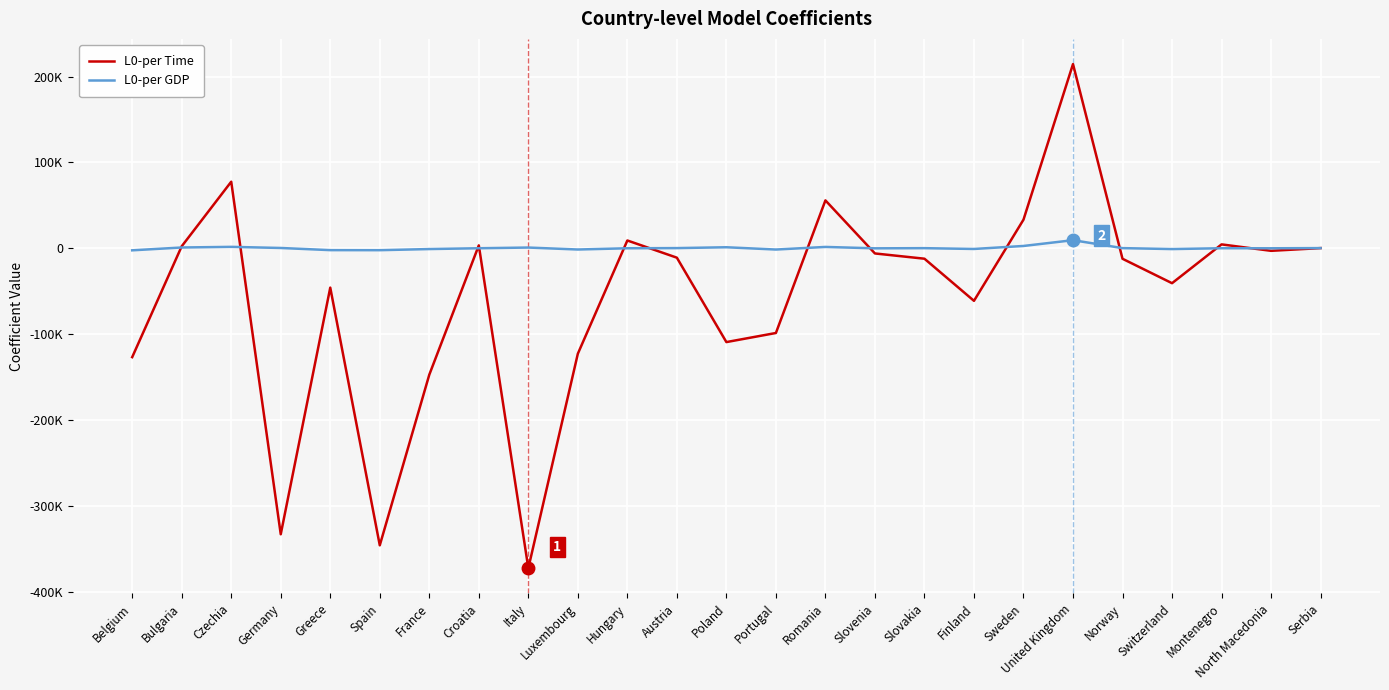

What is the total value across all series at Spain?

-348354.7